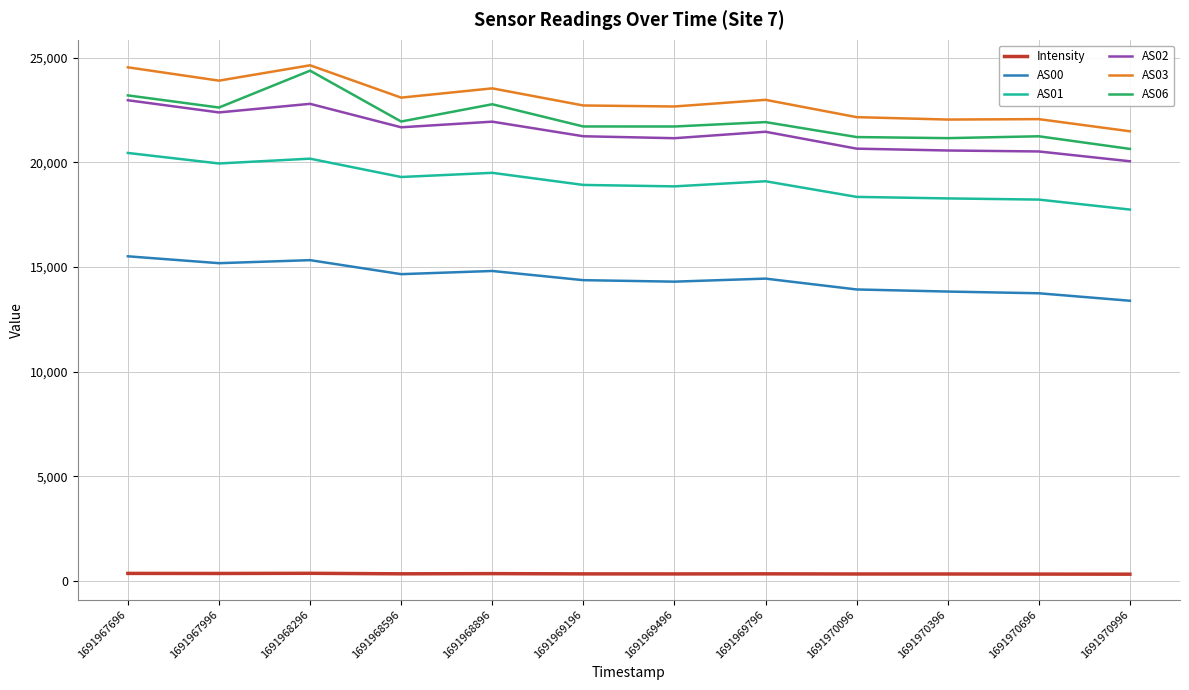

True or false: AS01 has more than 1 interior local peaks.

True